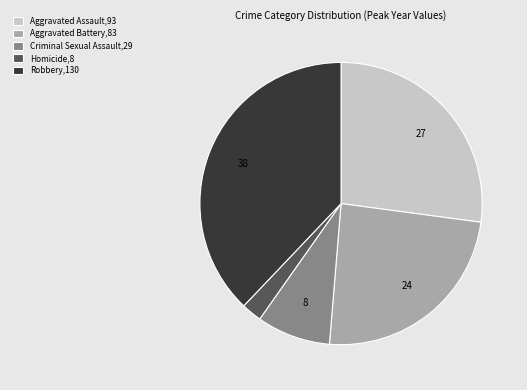

True or false: Aggravated Battery accounts for 36% of the total.

False